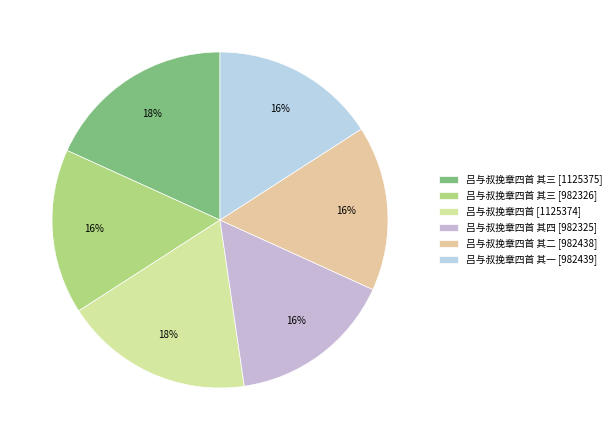

How many segments does this pie chart have?

6